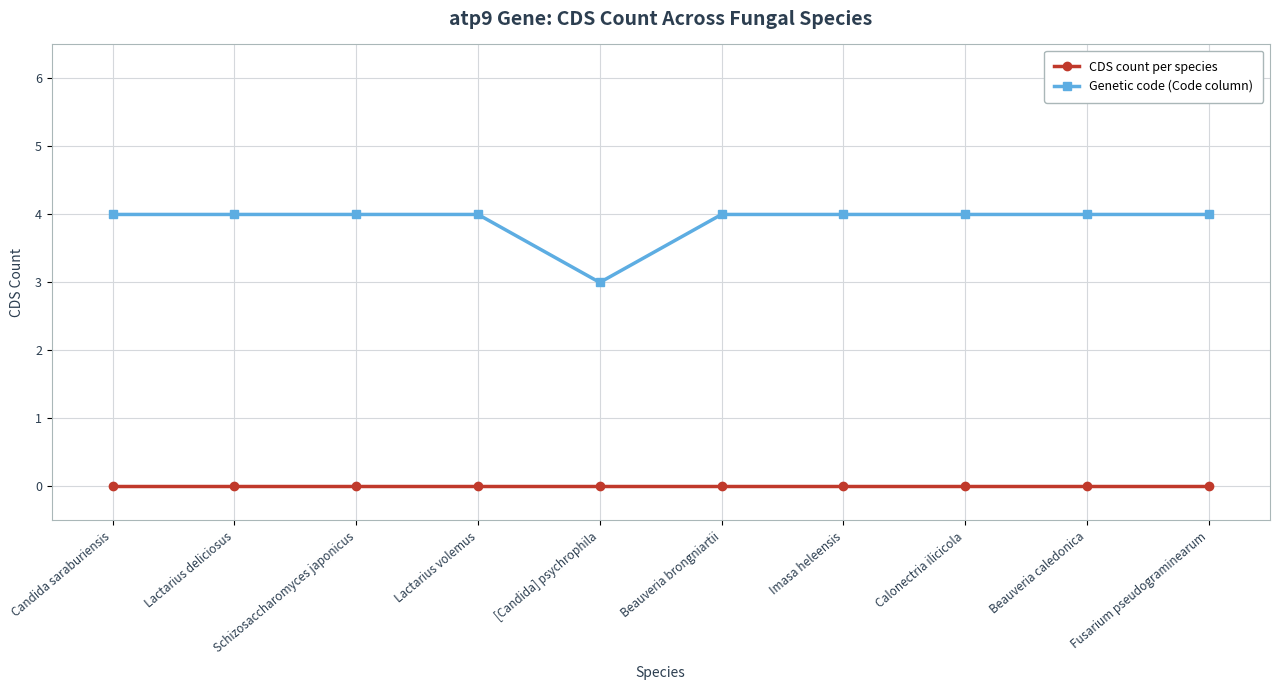

True or false: CDS count per species and Genetic code (Code column) cross at least once.

False